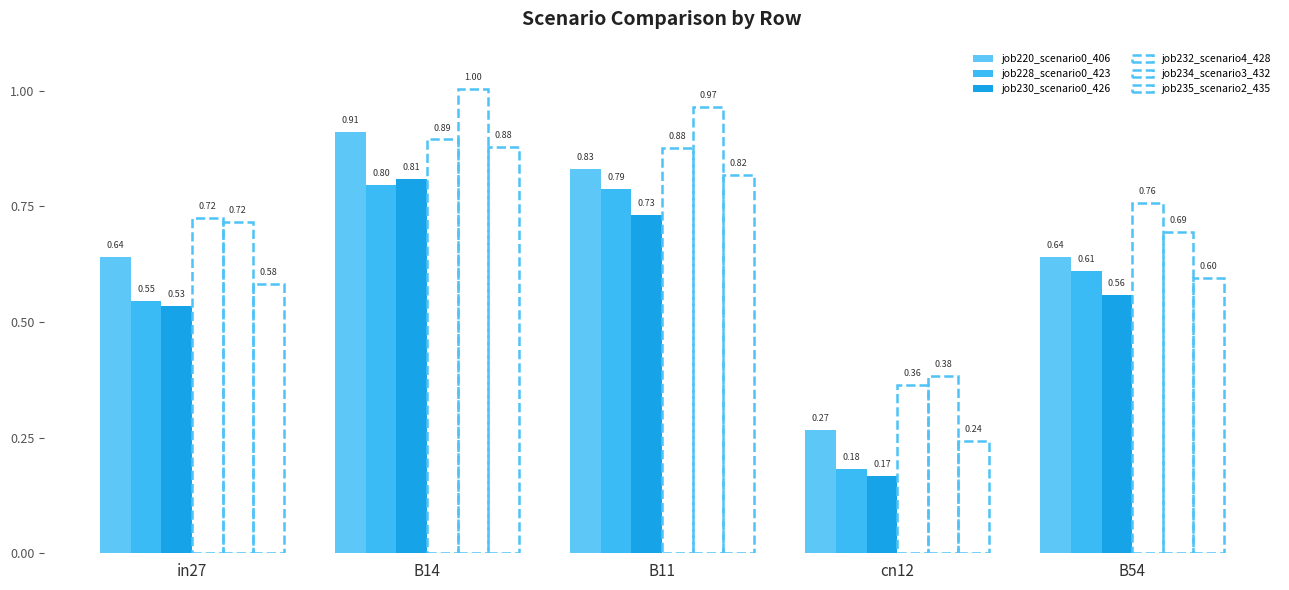

How many bars are there in total?

30